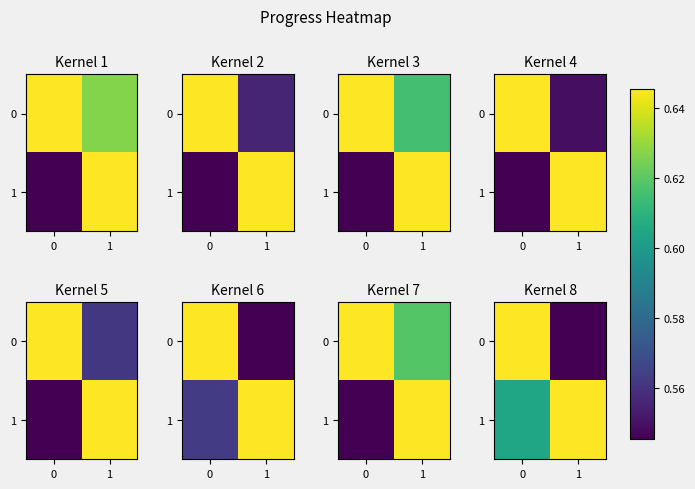

Rank the series at 1 from highest to lowest value.

1, 0